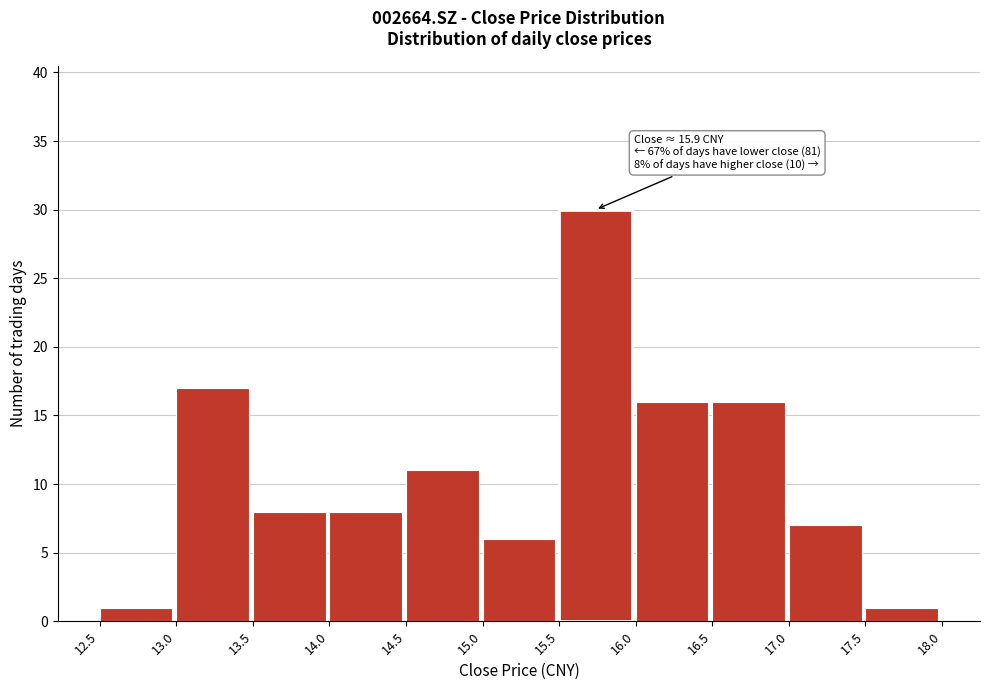

Over which range of the x-axis is the bar tallest?

15.5 to 16.0